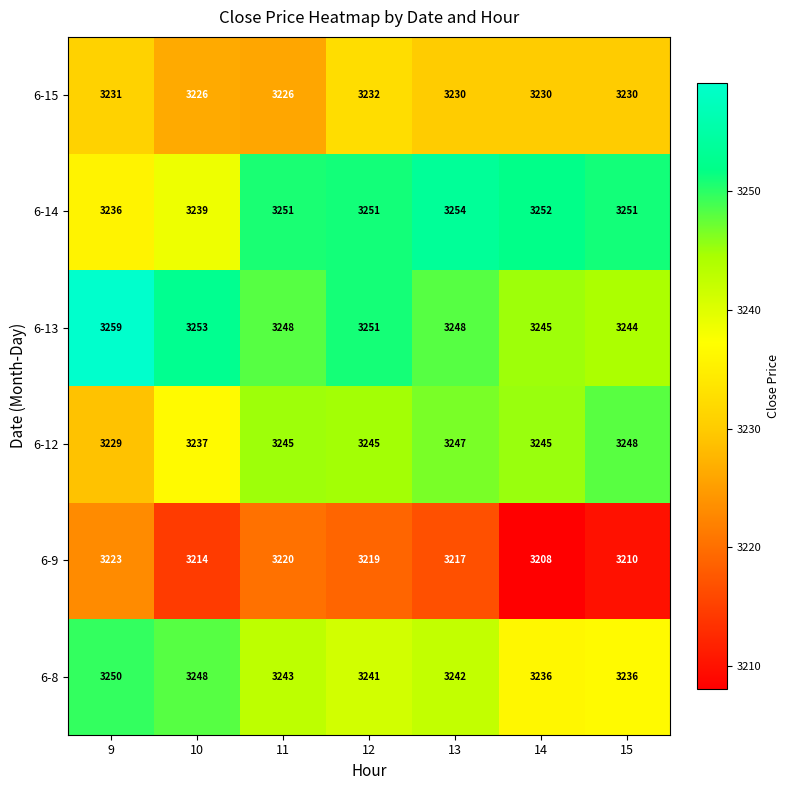

What is the highest value of the 6-13 series?

3259